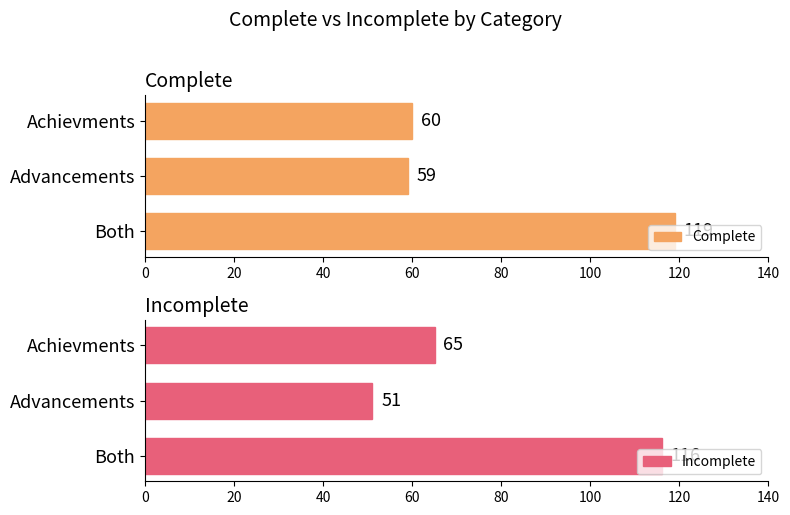

Reading right to left, list all the values displayed in this chart.

Complete: 119	59	60
Incomplete: 116	51	65